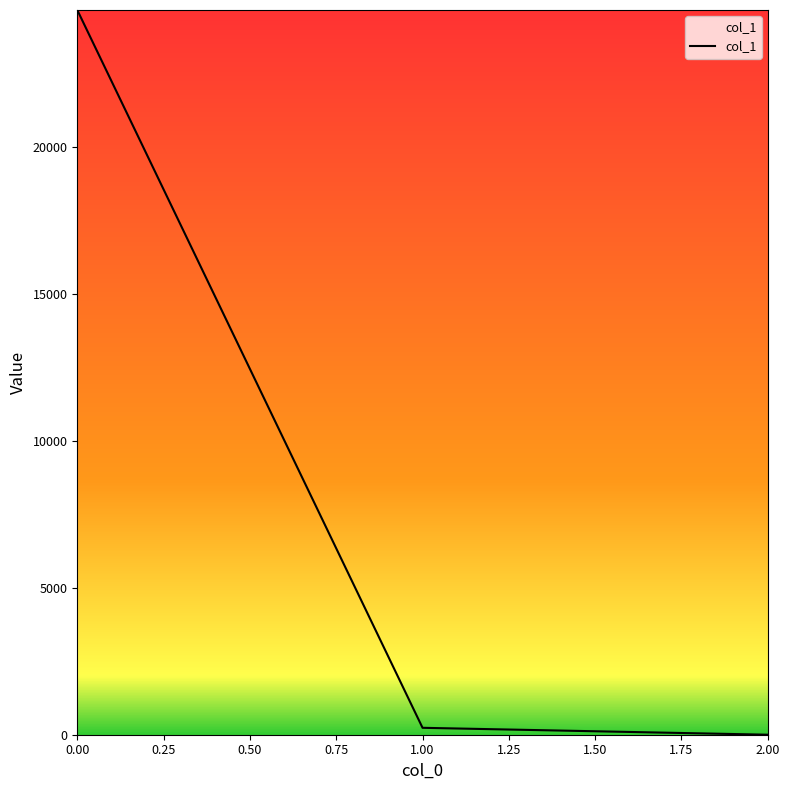

The value at 0.00 is 34027.8. True or false?

False